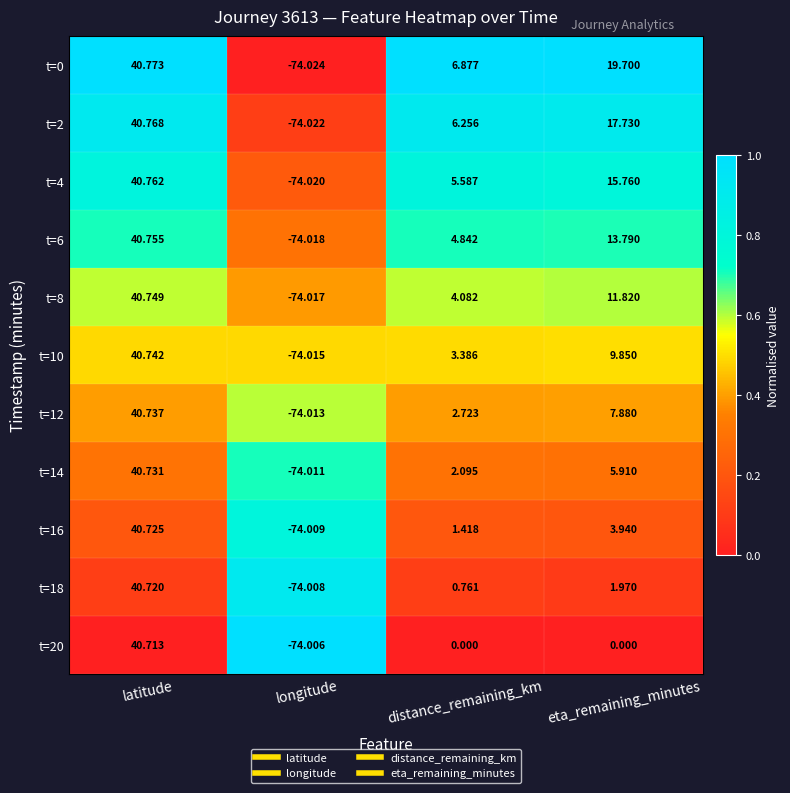

Which category has the highest value in the t=6 series?

latitude